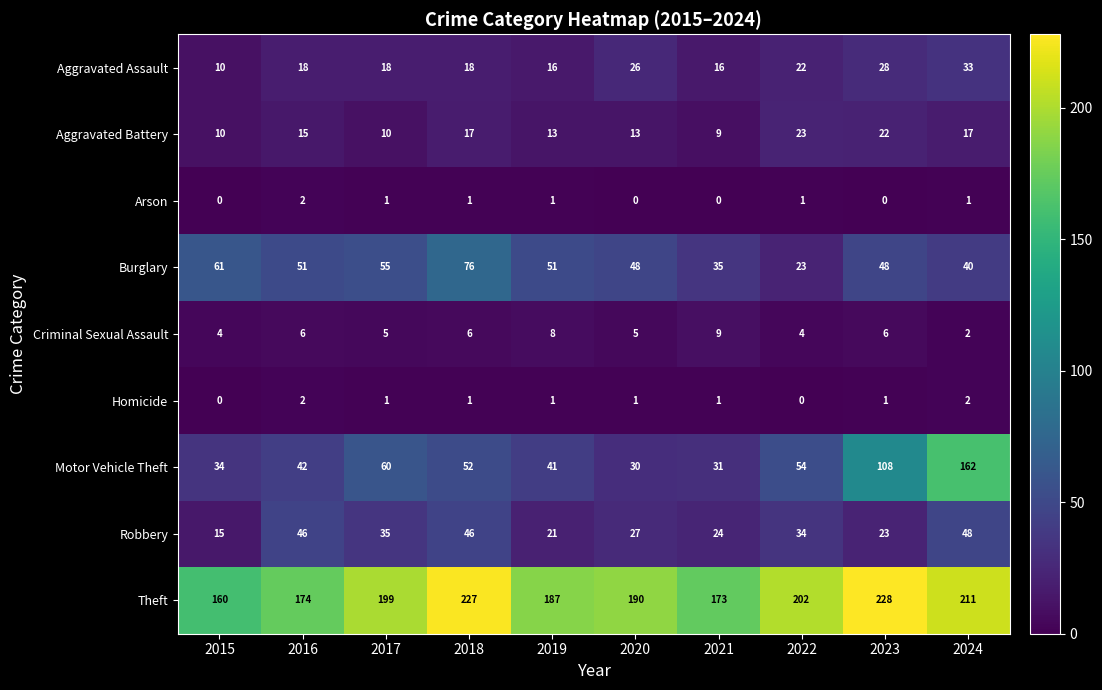

What is the sum of the Aggravated Battery values at 2015 and 2017?

20